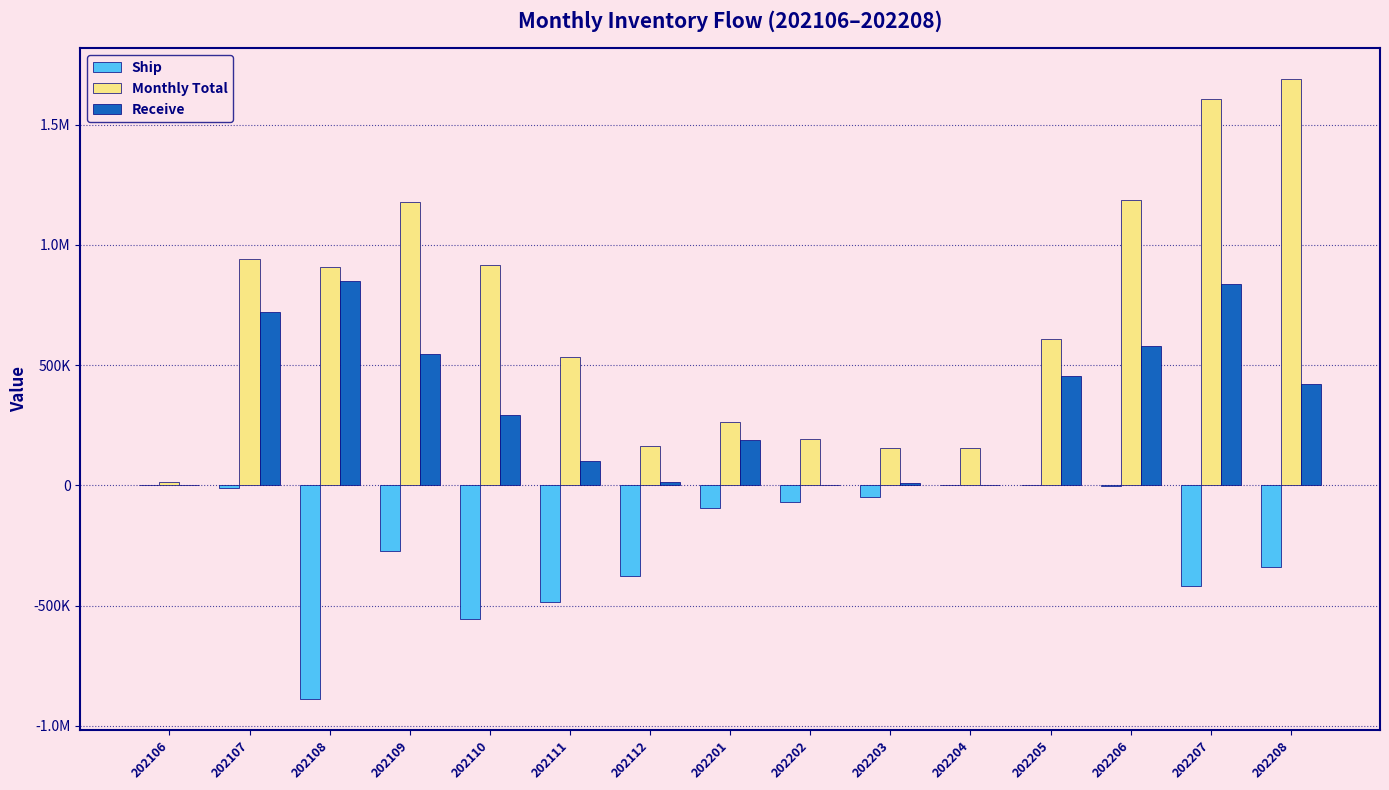

Are the bars grouped side by side (vs. stacked)?

Yes